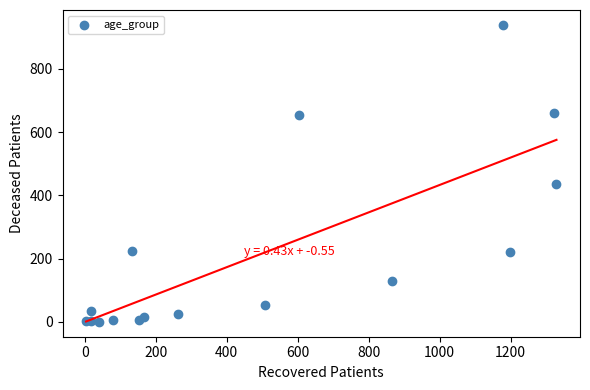

What Y value in the scatter plot is closest to 469?

436